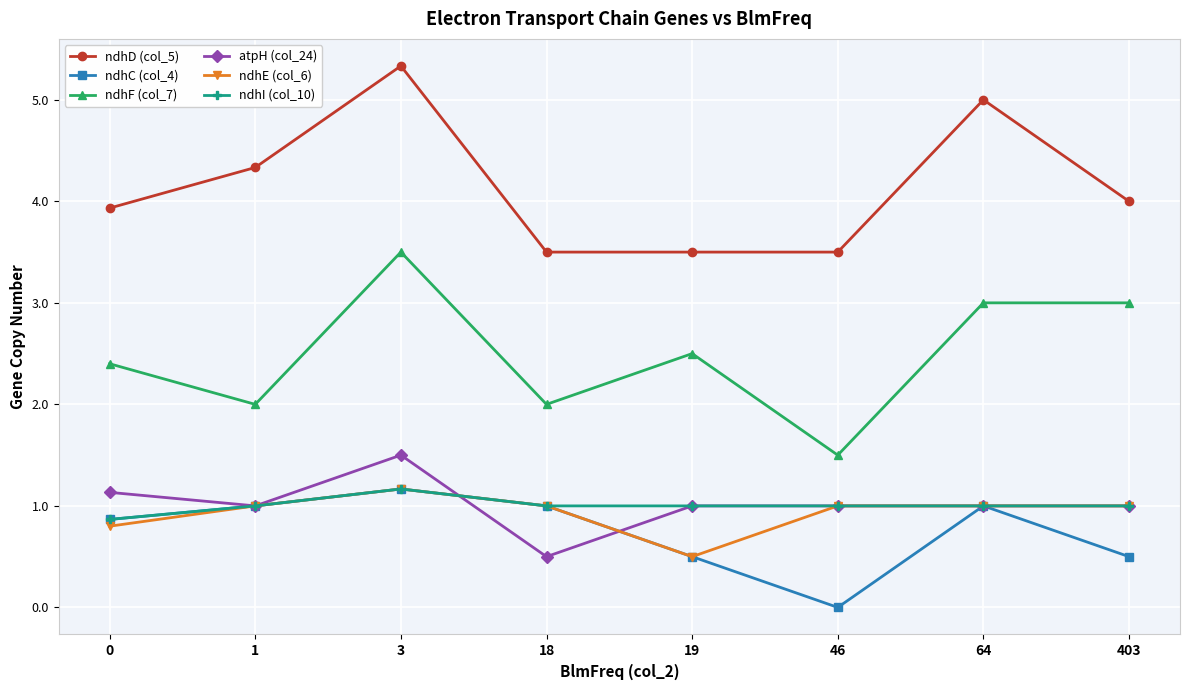

What is the spread (max minus min) of values at 64?

4.0